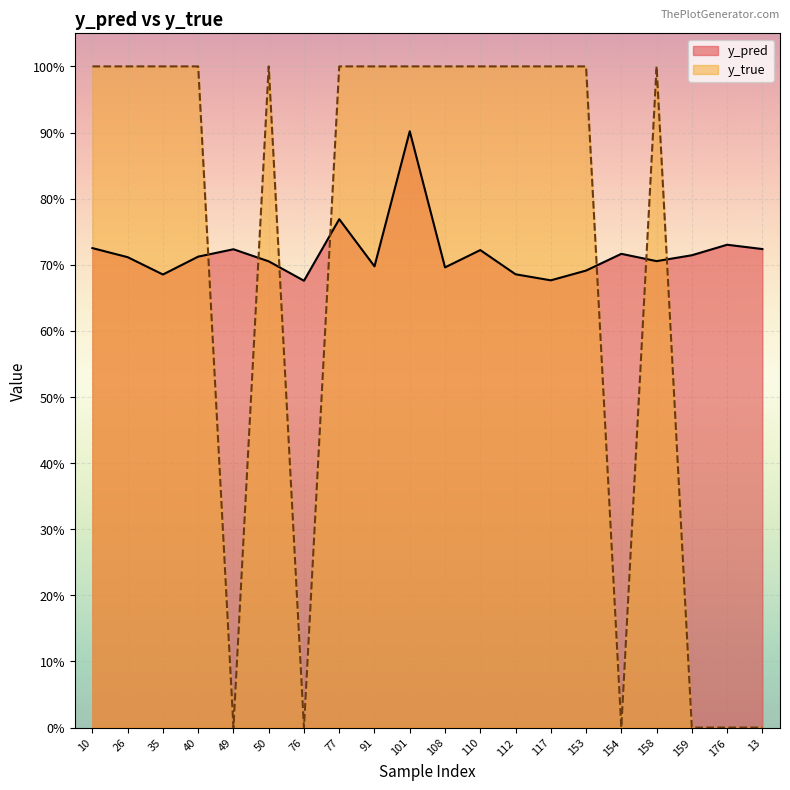

Reading left to right, what are all the values shown in this chart?

y_pred: 0.7	0.7	0.7	0.7	0.7	0.7	0.7	0.8	0.7	0.9	0.7	0.7	0.7	0.7	0.7	0.7	0.7	0.7	0.7	0.7
y_true: 1.0	1.0	1.0	1.0	0.0	1.0	0.0	1.0	1.0	1.0	1.0	1.0	1.0	1.0	1.0	0.0	1.0	0.0	0.0	0.0